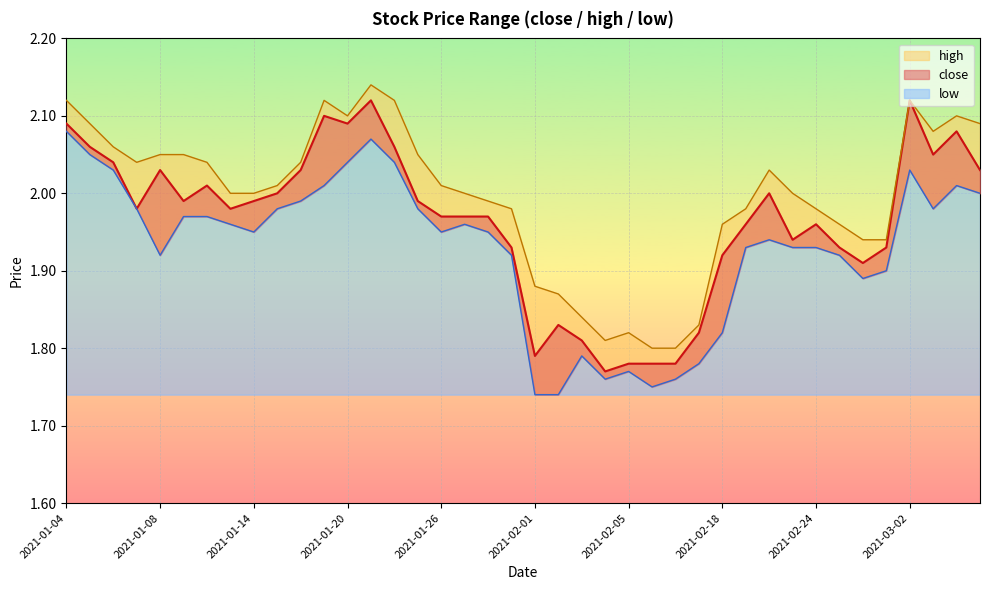

What are all the series names shown in the legend?

close, high, low